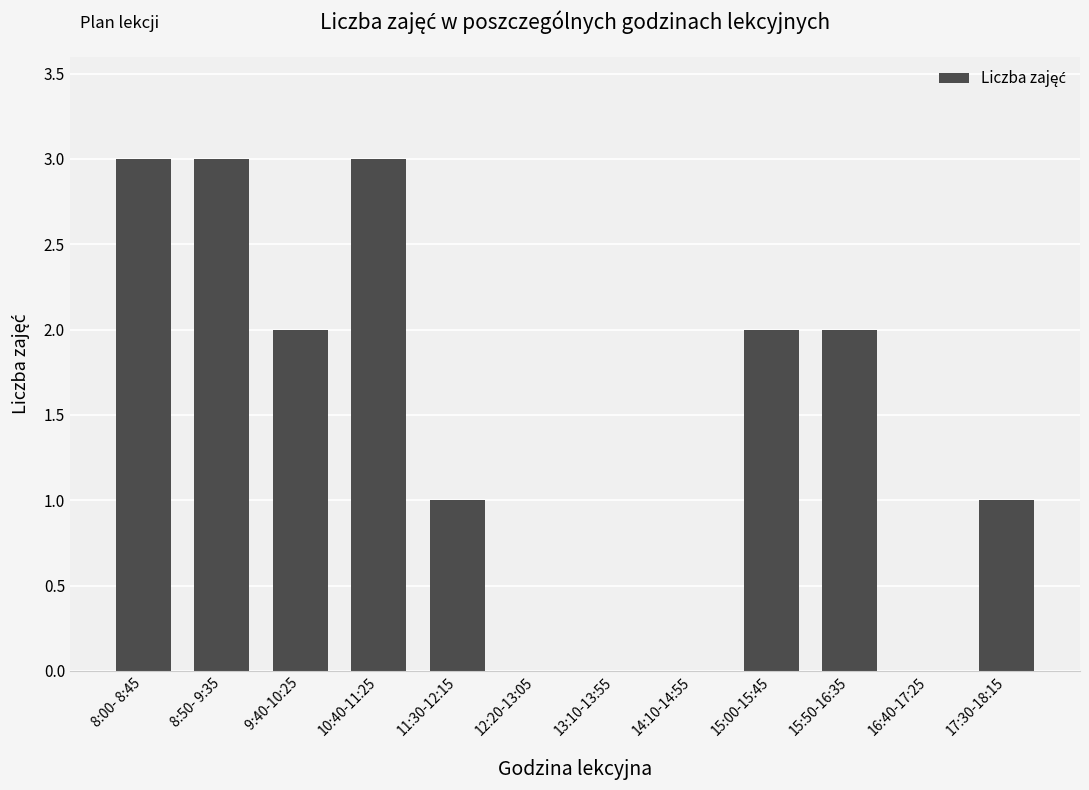

How many data points does each series have?

12